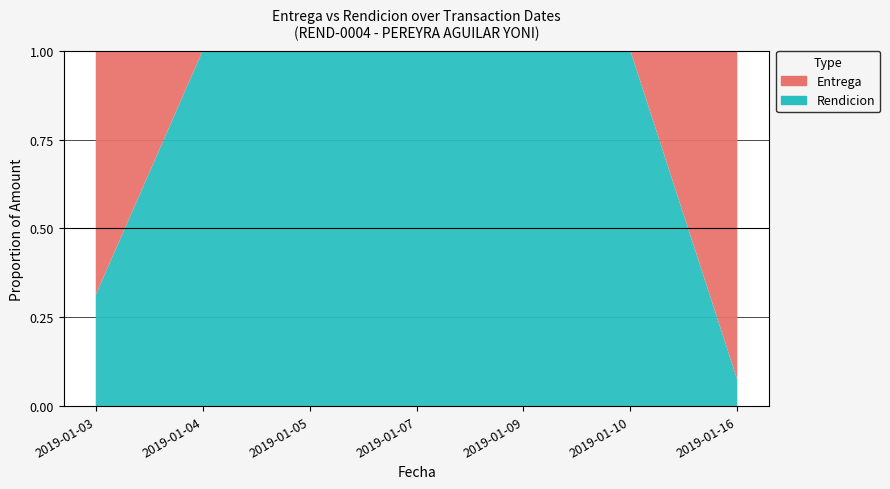

Reading right to left, what are all the values shown in this chart?

Entrega: 2019-01-16=300.0	2019-01-10=0.0	2019-01-09=0.0	2019-01-07=0.0	2019-01-05=0.0	2019-01-04=0.0	2019-01-03=900.0
Rendicion: 2019-01-16=24.0	2019-01-10=109.0	2019-01-09=240.2	2019-01-07=40.0	2019-01-05=67.2	2019-01-04=84.0	2019-01-03=410.0